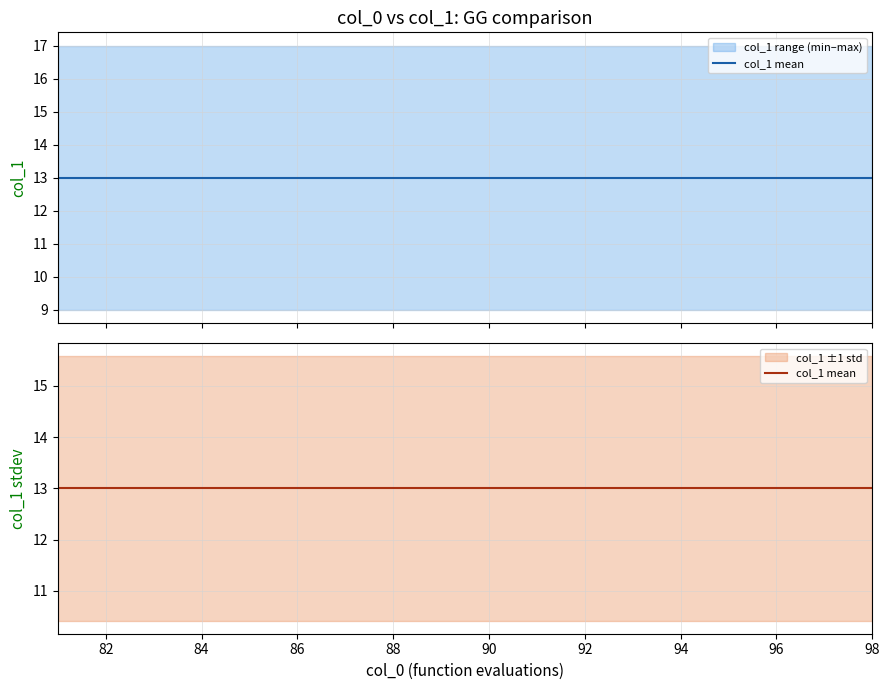

At how many categories does at least one series exceed 12?

18